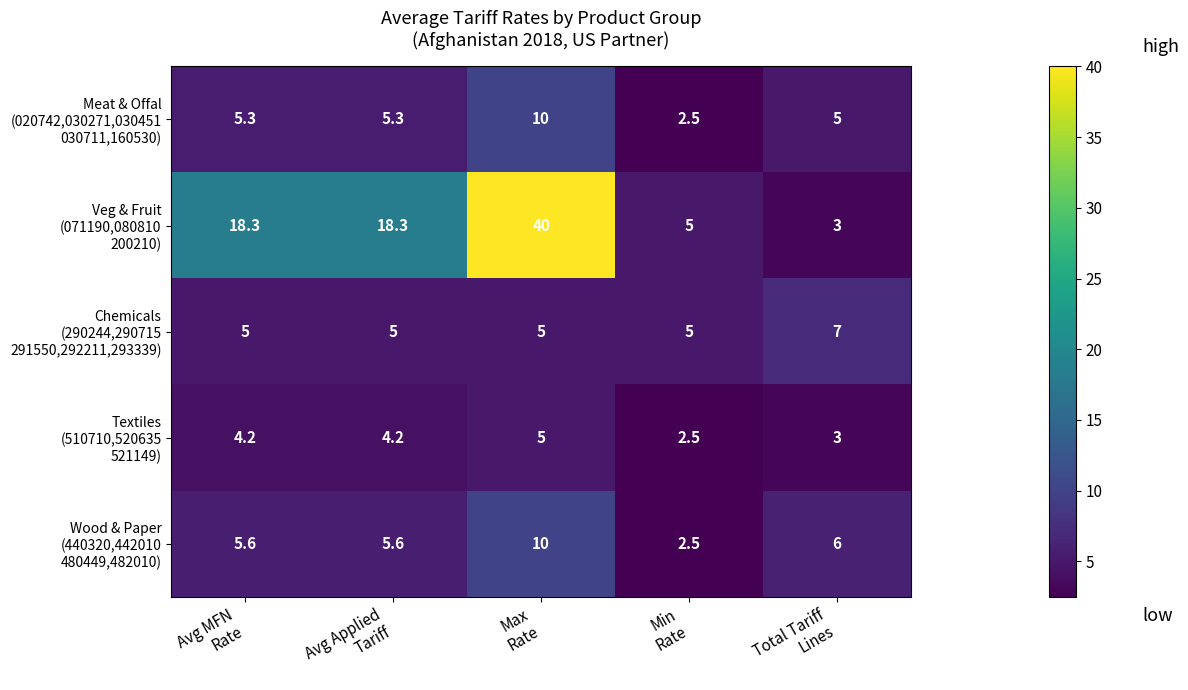

At how many categories does at least one series exceed 6?

4